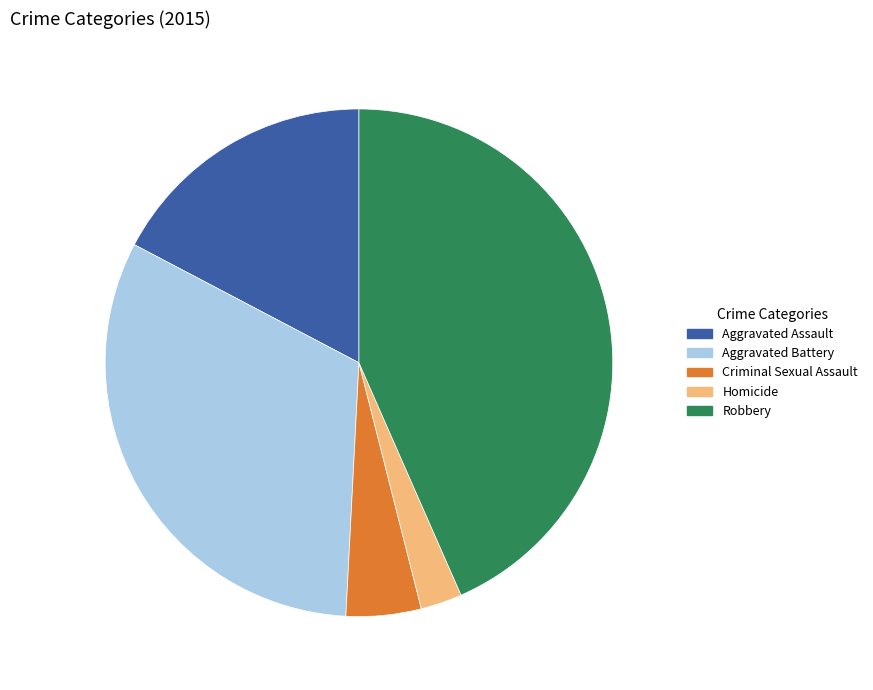

Count the number of slices in the pie.

5